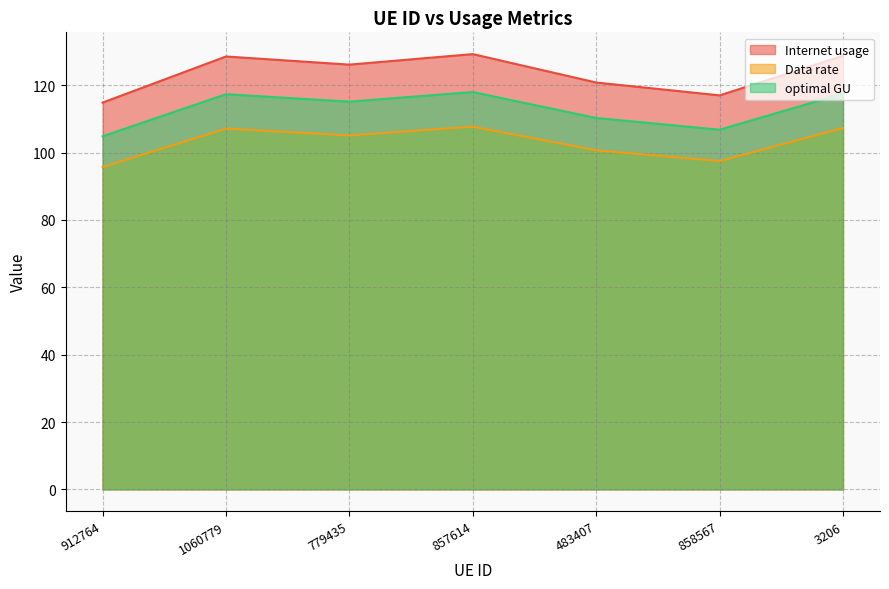

True or false: Data rate and optimal GU cross at least once.

False